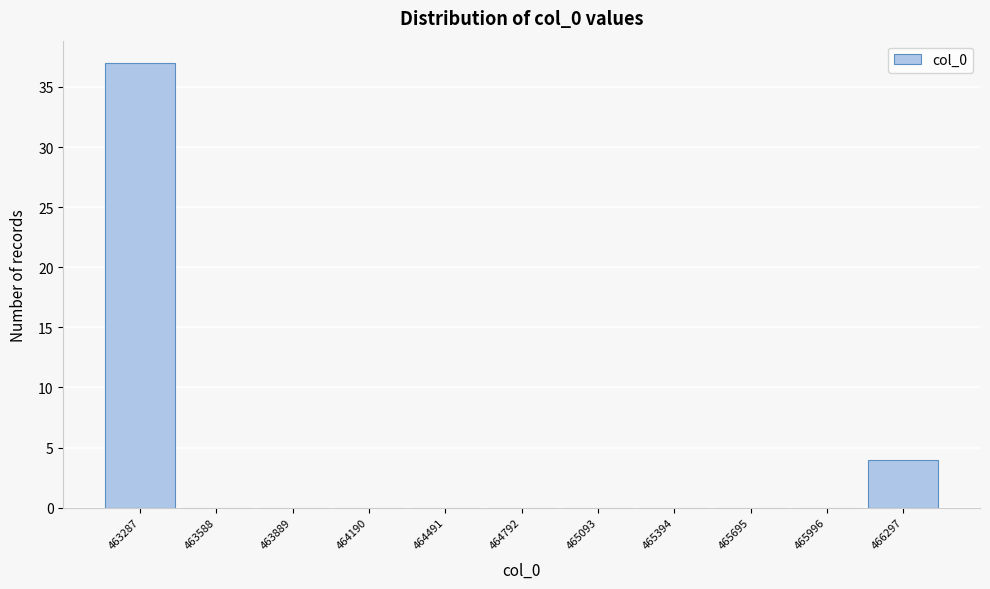

Reading right to left, what are all the values shown in this chart?

466297=4	465996=0	465695=0	465394=0	465093=0	464792=0	464491=0	464190=0	463889=0	463588=0	463287=37